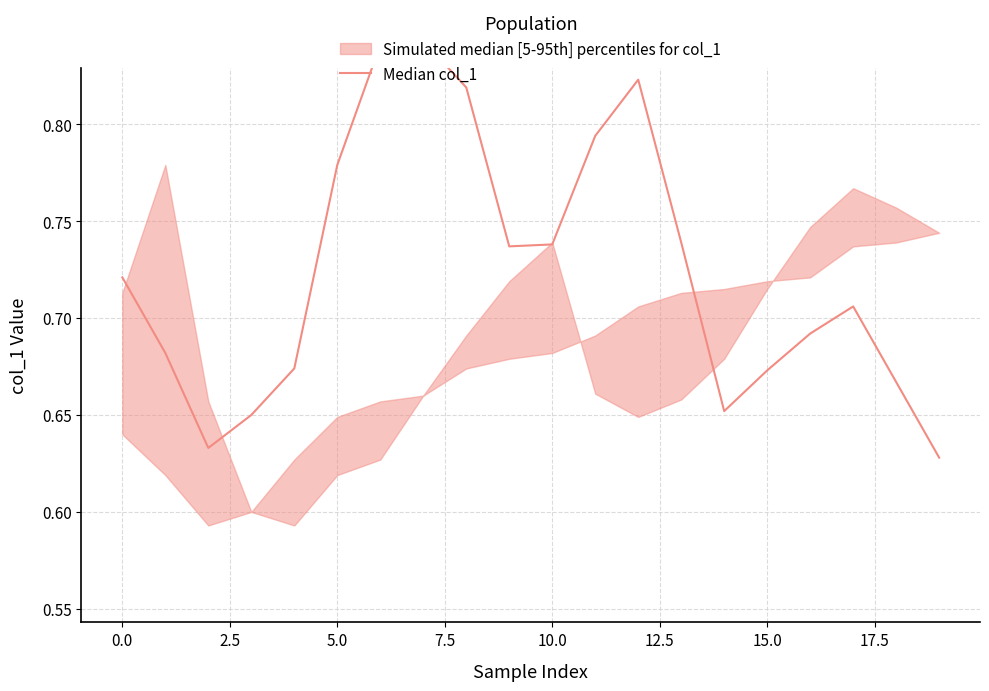

At which label is the value closest to 0?

19